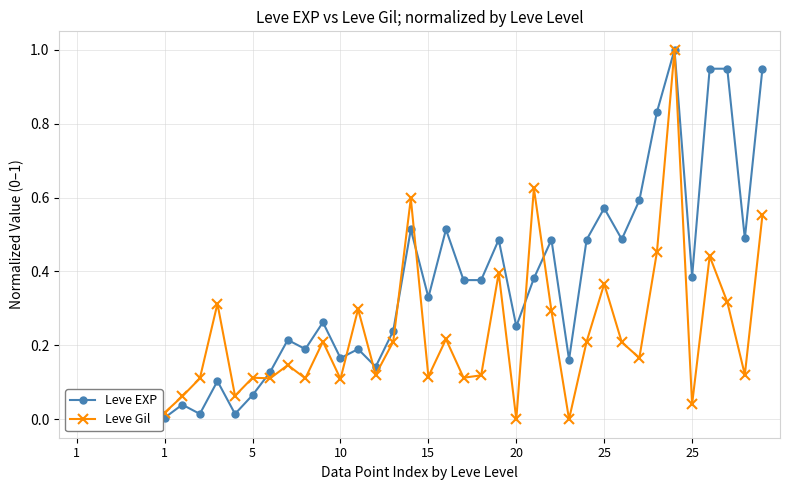

How many interior local valleys does the Leve EXP series have?

12